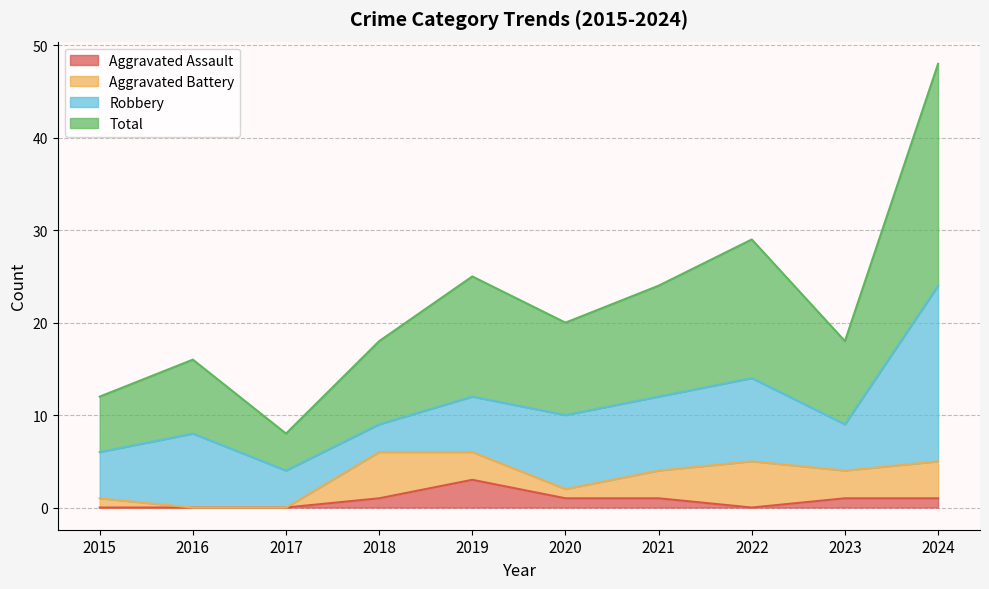

The Aggravated Assault series shows 0 at 2015. True or false?

True